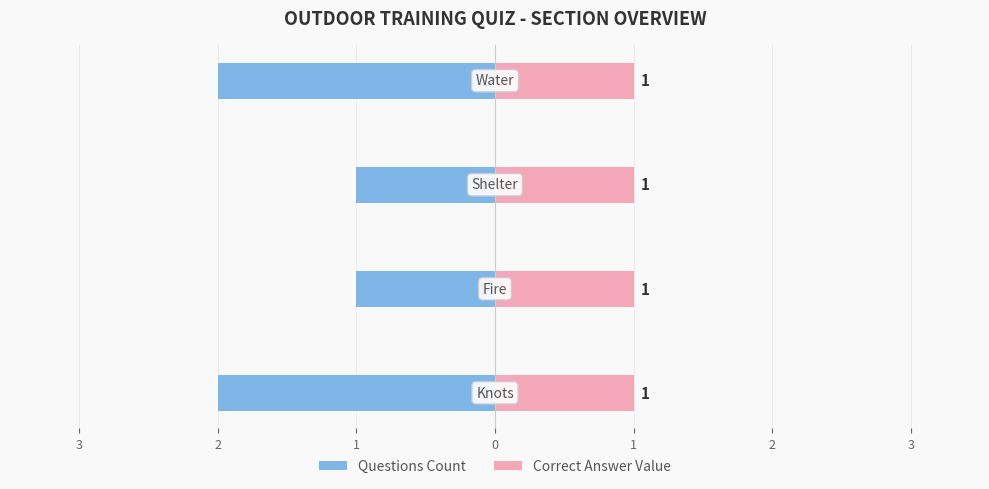

Between 3 and 1, which is larger?

3